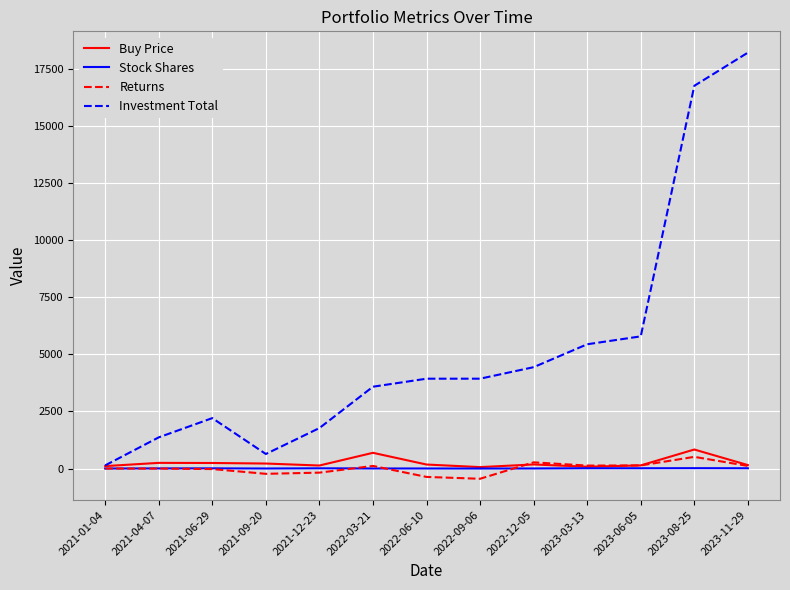

At which category does the chart reach its peak across all series?

2023-11-29